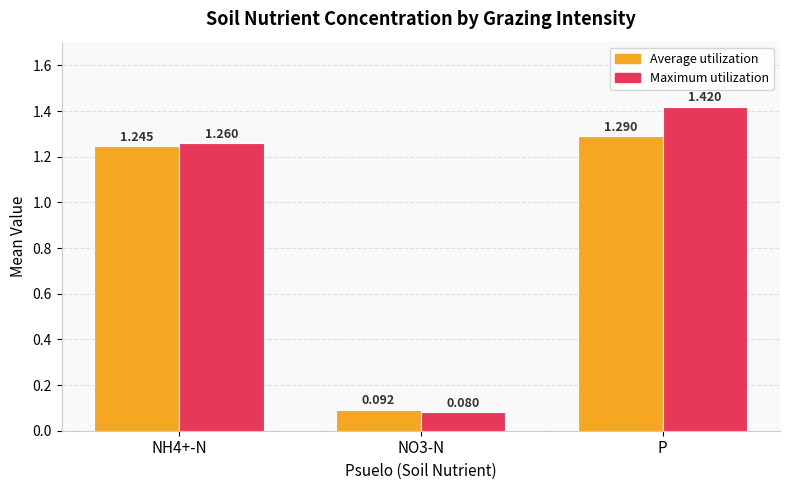

Rank the series by their maximum value, from lowest to highest.

Average utilization, Maximum utilization